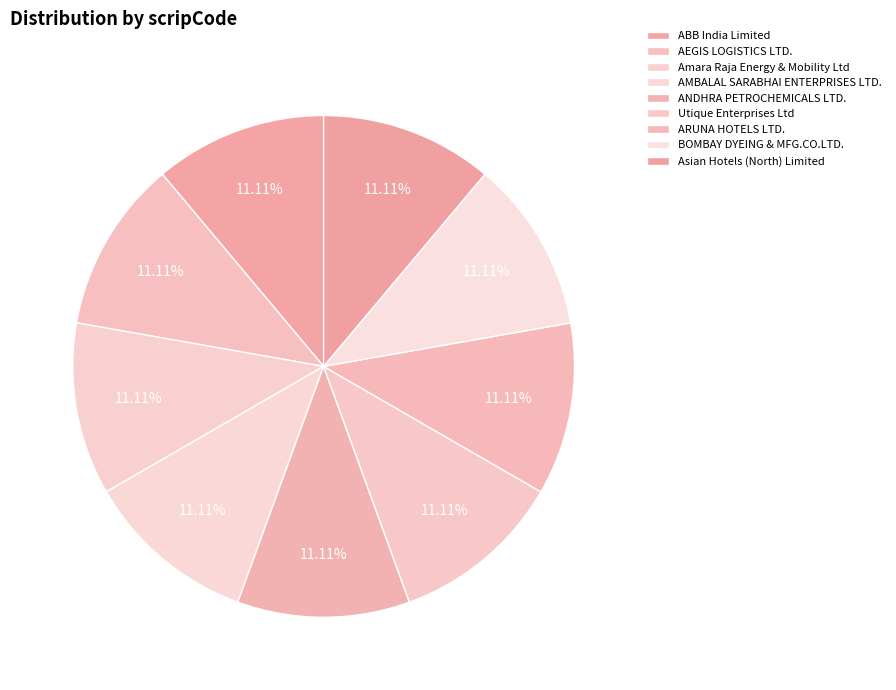

How many segments does this pie chart have?

9